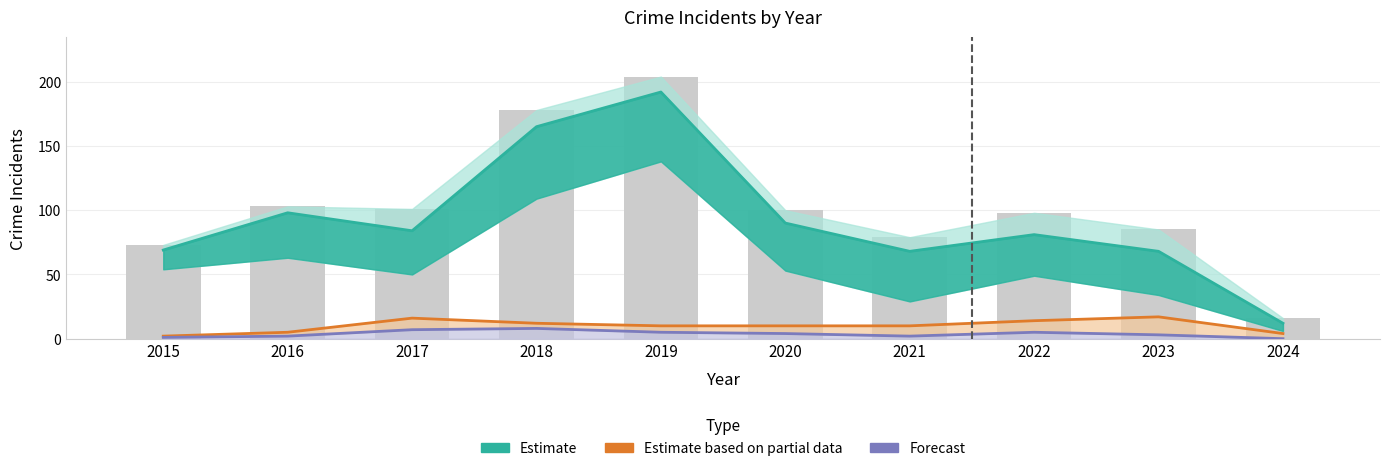

Where is Estimate nearest to the value 102?

2016